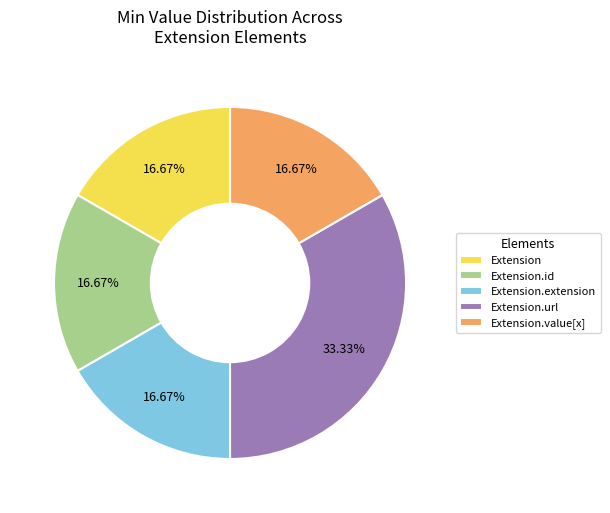

Count the number of slices in the pie.

5